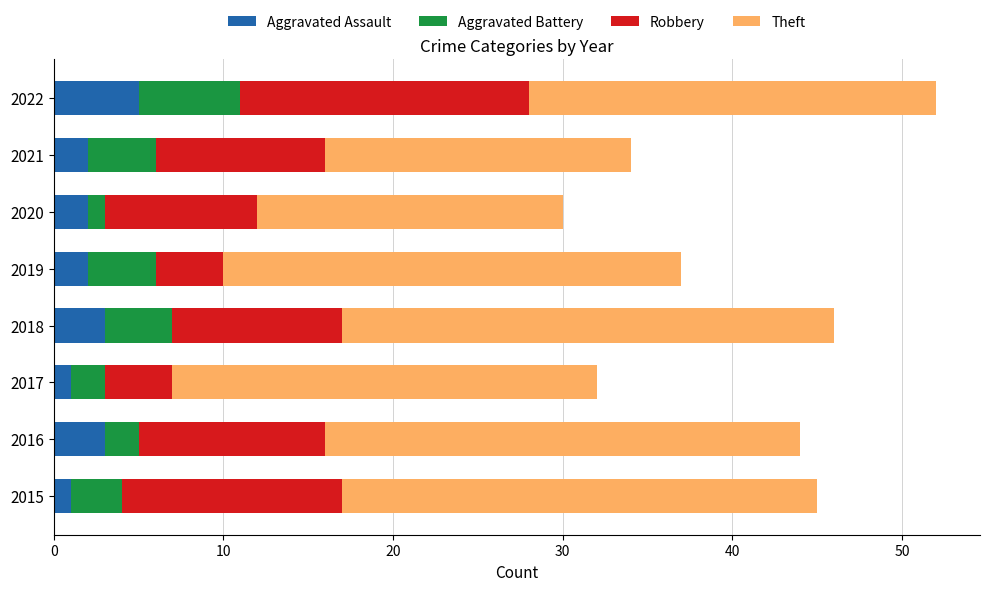

What is the total value across all series at 2018?

46